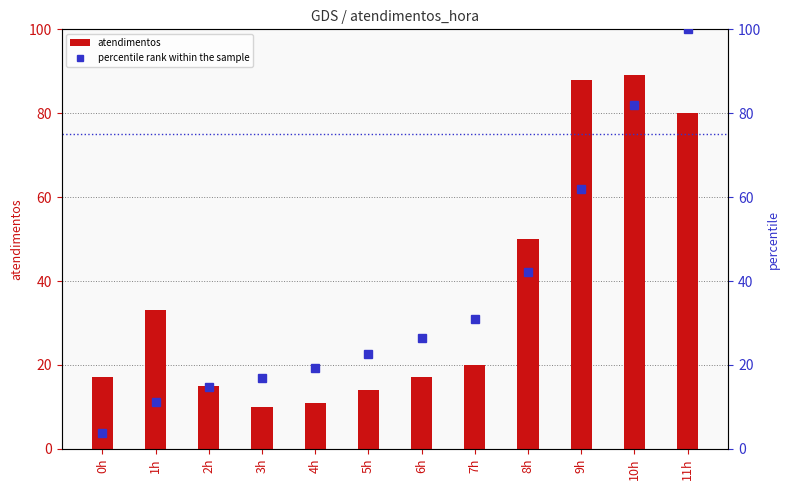

How many series are shown in this chart?

2